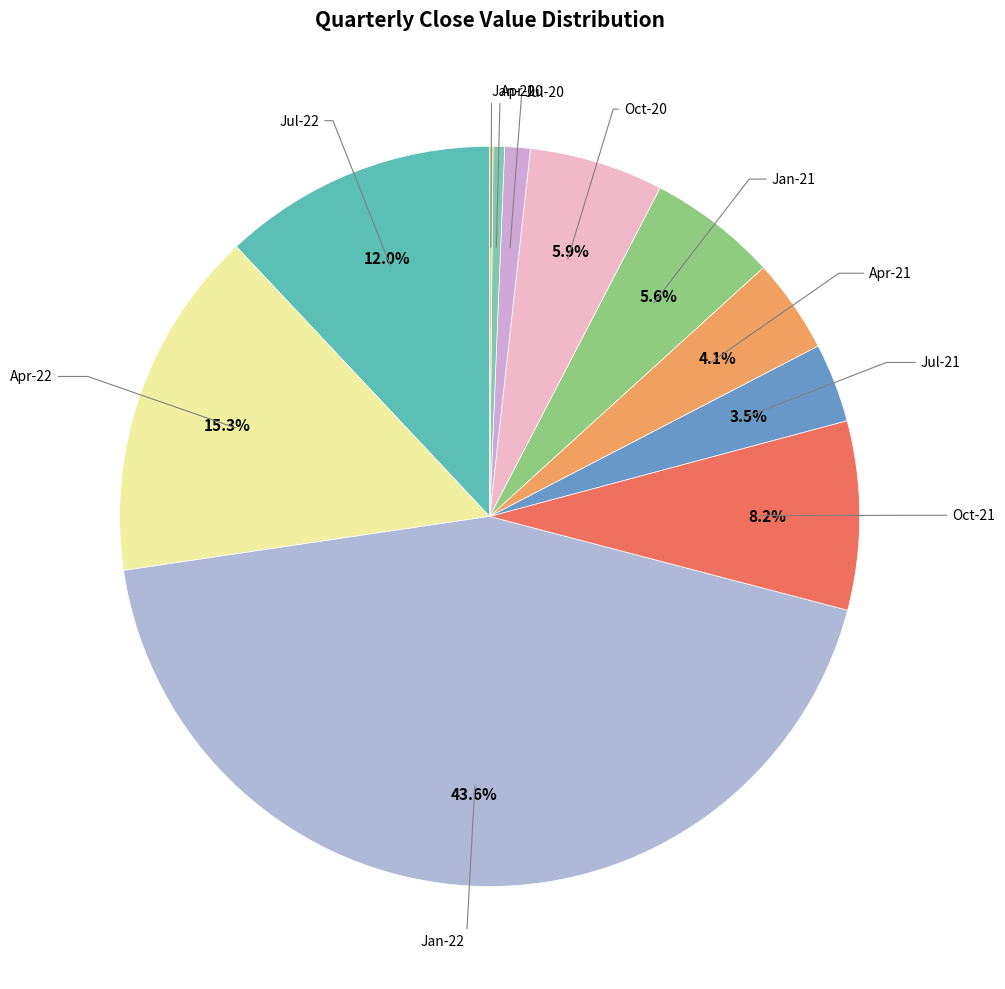

How many slices are in this pie chart?

11